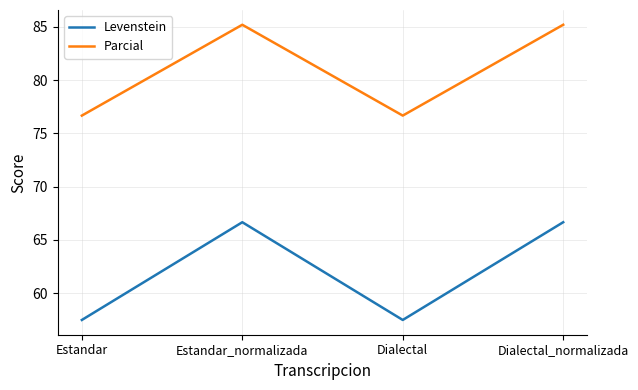

List the series in order of their peak value, lowest first.

Levenstein, Parcial